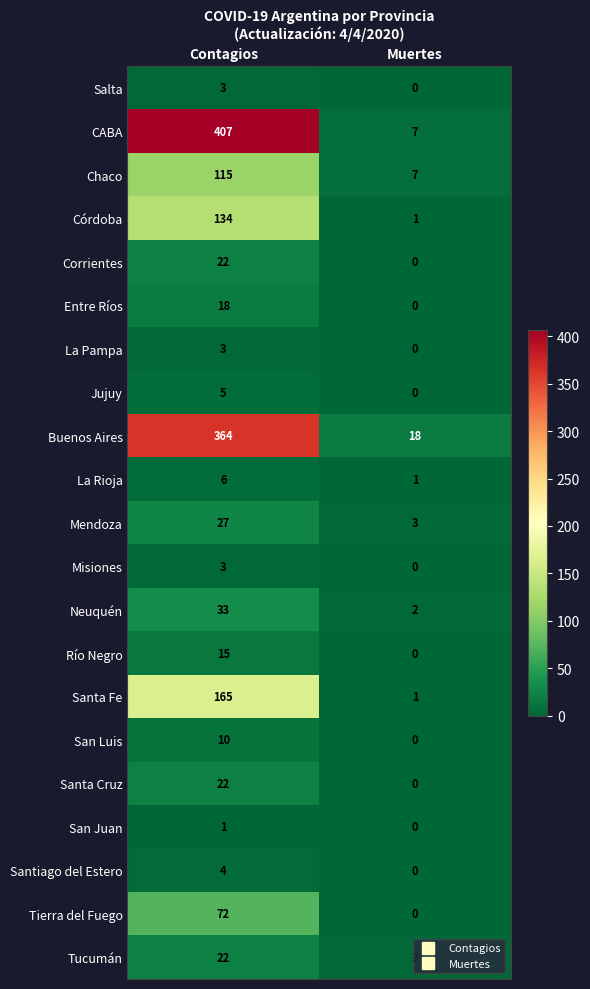

Which series has the largest total across all categories?

CABA